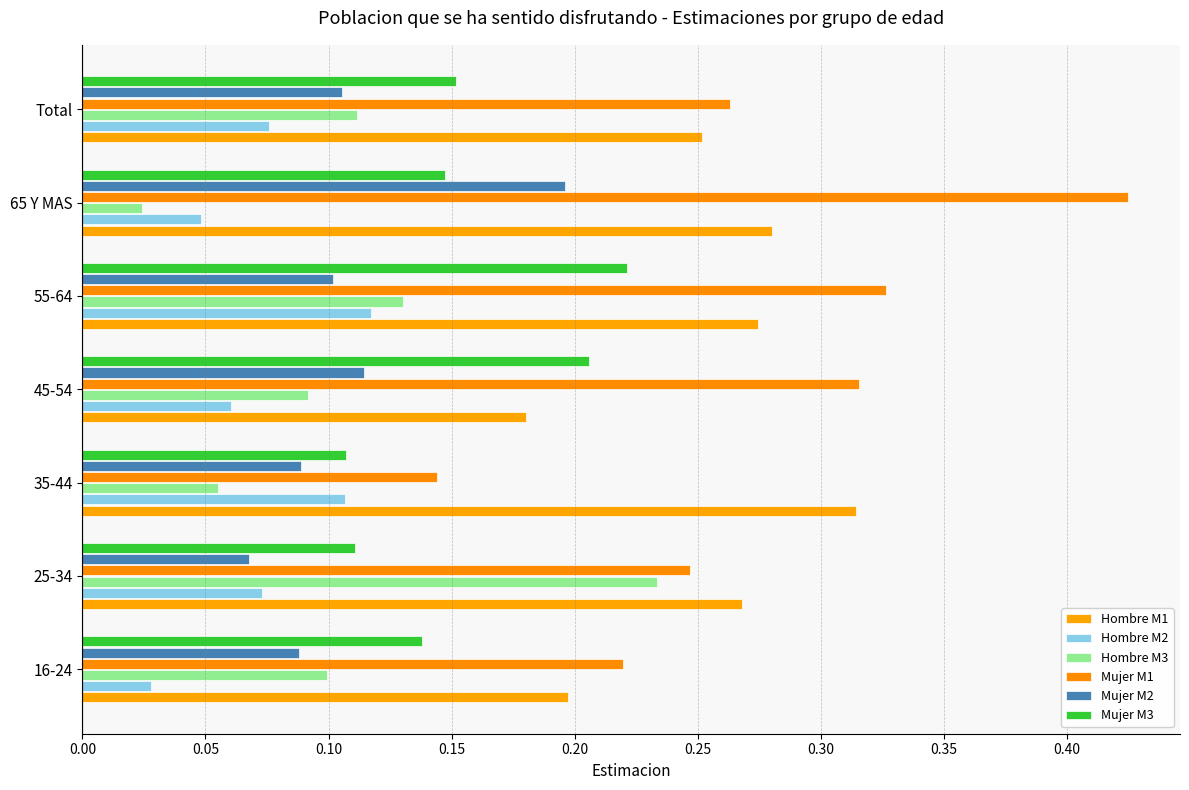

Count the number of categories in the chart.

7